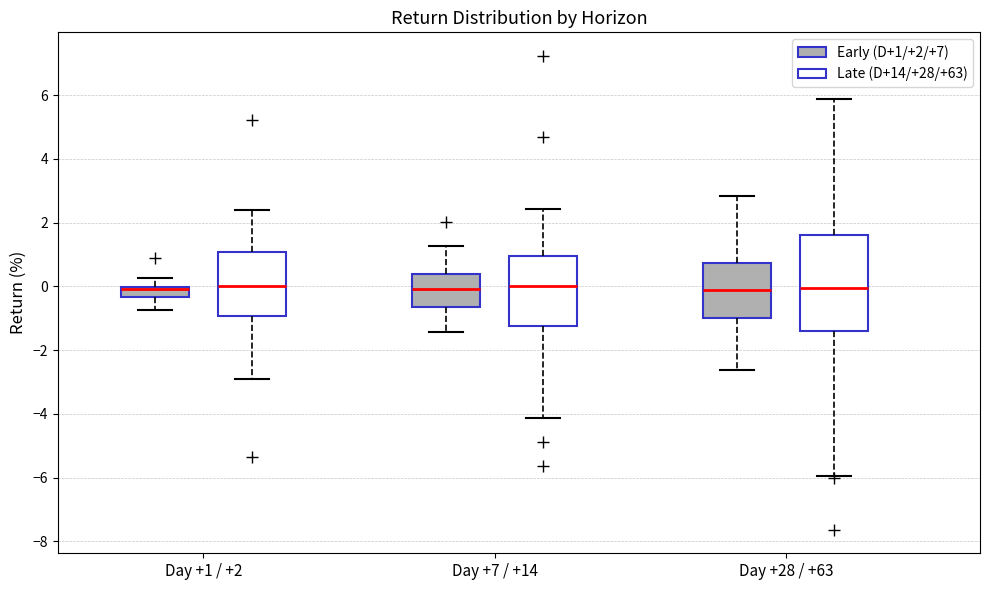

Reading left to right, transcribe this box plot: for each box, give where its median line is, the range the box spans, and where its two whiskers end, as read against the y-axis. The values are not printed on the chart, so give them approximately, as read against the axis.

Day +1 / +2 (Early (D+1/+2/+7)): median 0.0 (just below the box's upper edge), box -0.4 to 0.0, whiskers -0.8 to 0.2
Day +1 / +2 (Late (D+14/+28/+63)): median 0.0, box -1.0 to 1.0, whiskers -3.0 to 2.4
Day +7 / +14 (Early (D+1/+2/+7)): median 0.0, box -0.6 to 0.4, whiskers -1.4 to 1.2
Day +7 / +14 (Late (D+14/+28/+63)): median 0.0, box -1.2 to 1.0, whiskers -4.2 to 2.4
Day +28 / +63 (Early (D+1/+2/+7)): median -0.2, box -1.0 to 0.8, whiskers -2.6 to 2.8
Day +28 / +63 (Late (D+14/+28/+63)): median 0.0, box -1.4 to 1.6, whiskers -6.0 to 5.8